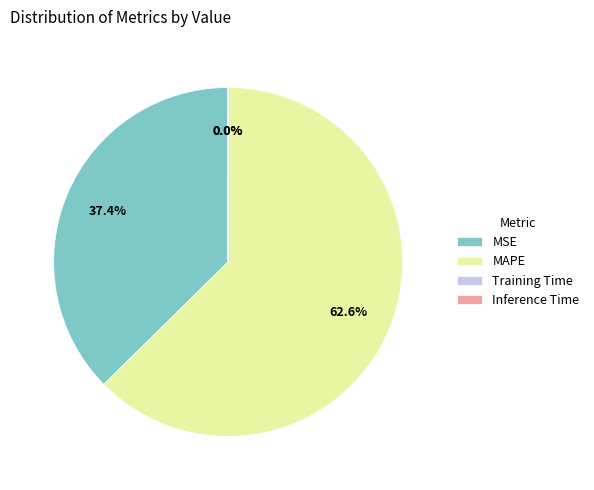

What is the majority slice?

MAPE